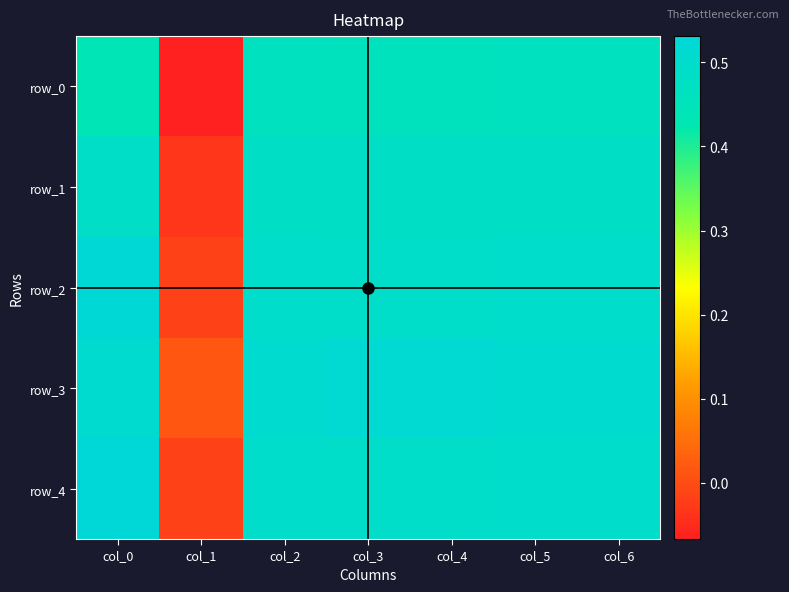

Which has a higher value, col_5 or col_1?

col_5